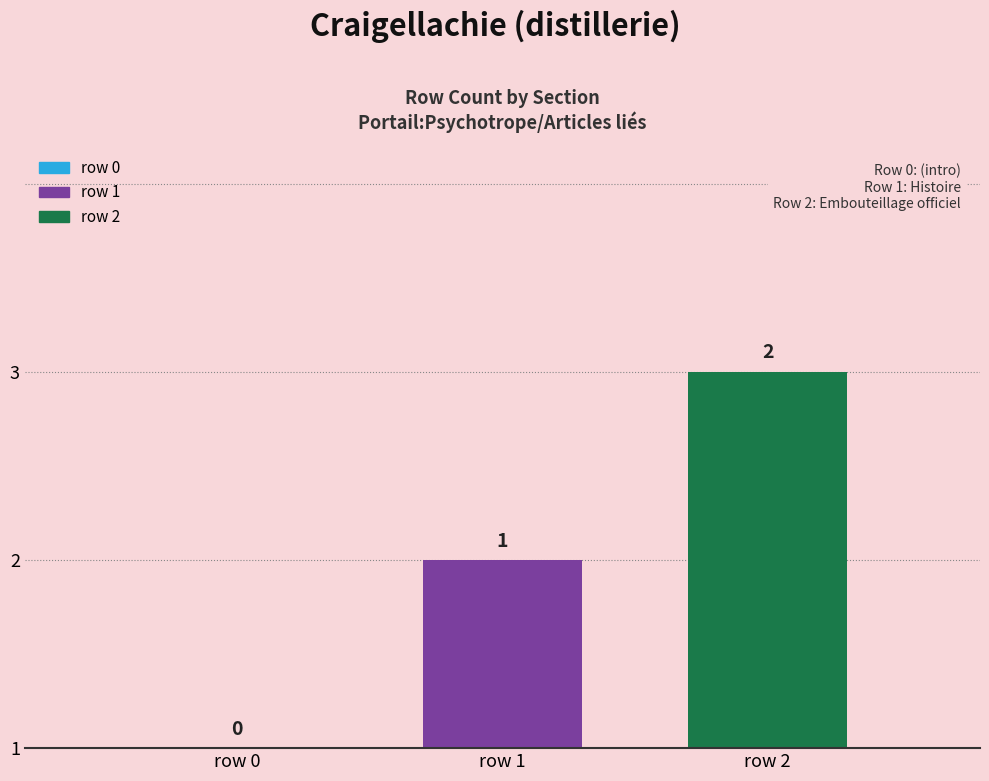

Are the bars grouped side by side (vs. stacked)?

Yes